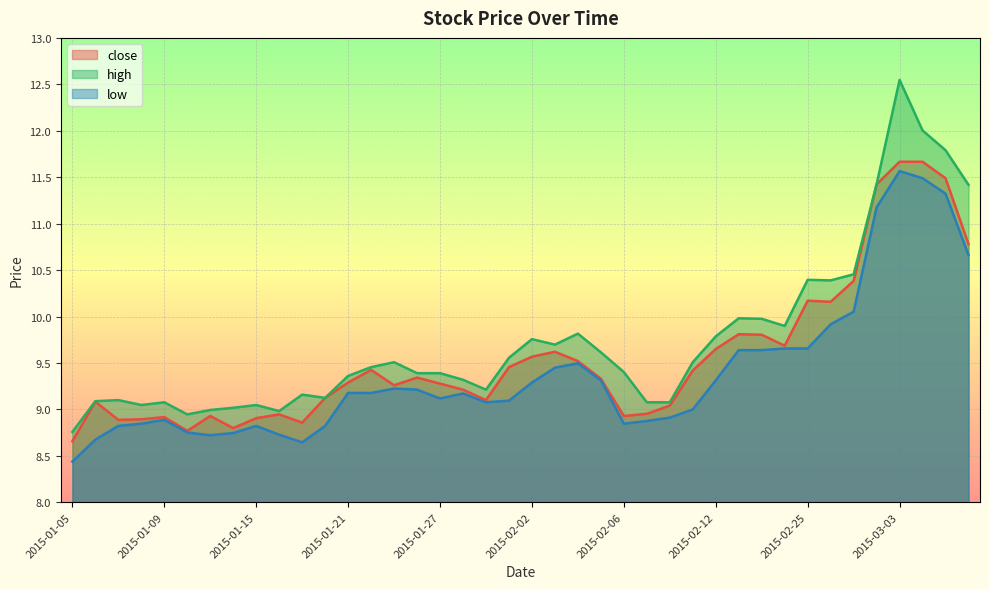

Which series has the largest total across all categories?

high